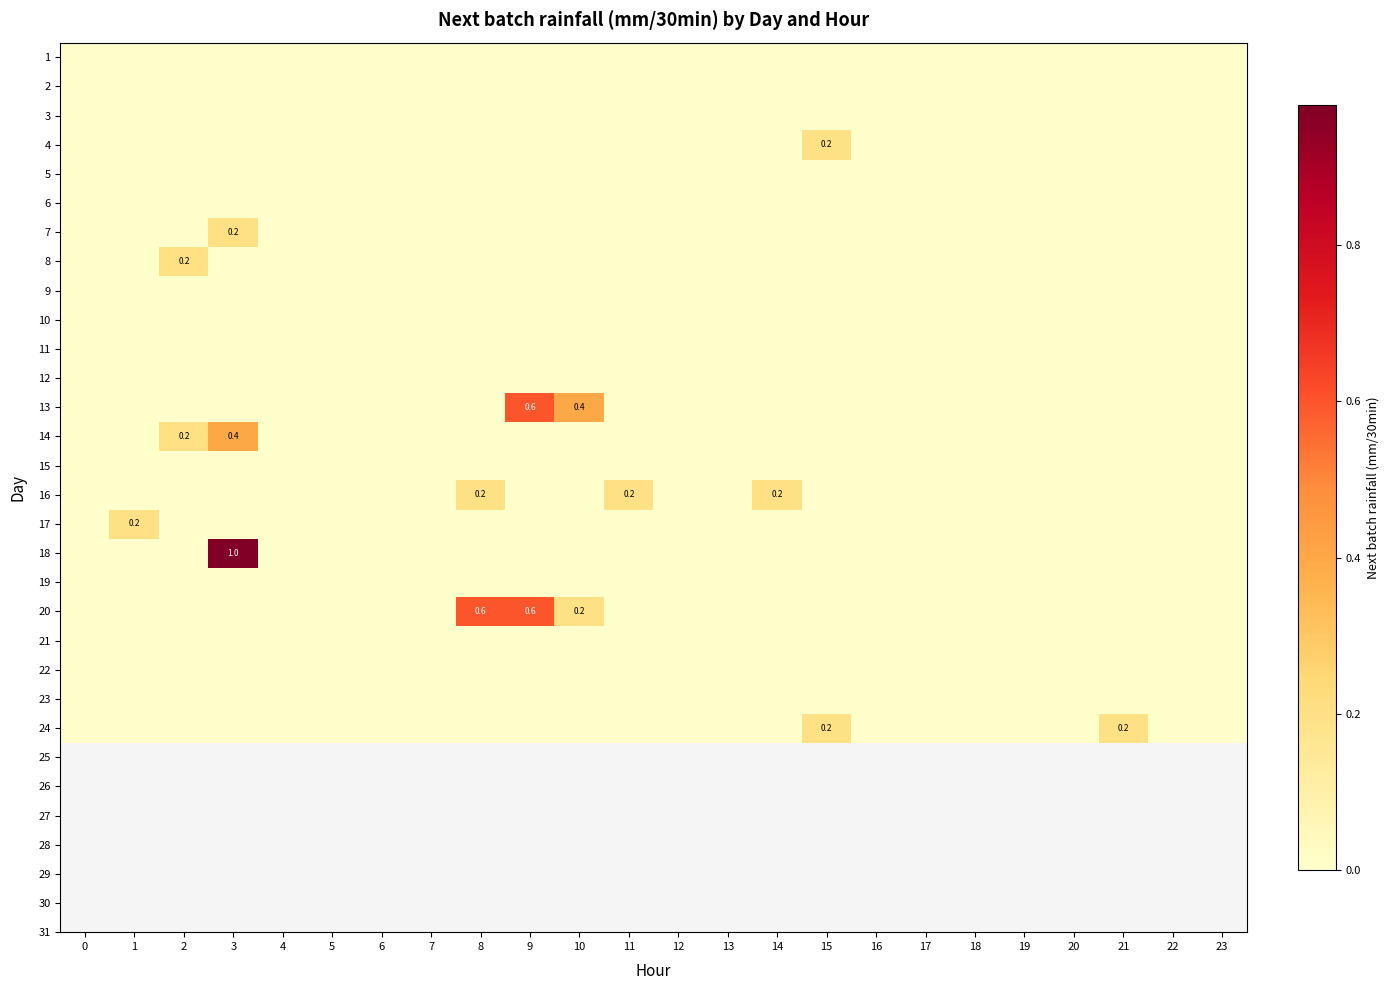

True or false: 15 has a value of 0.0 at 17.

True